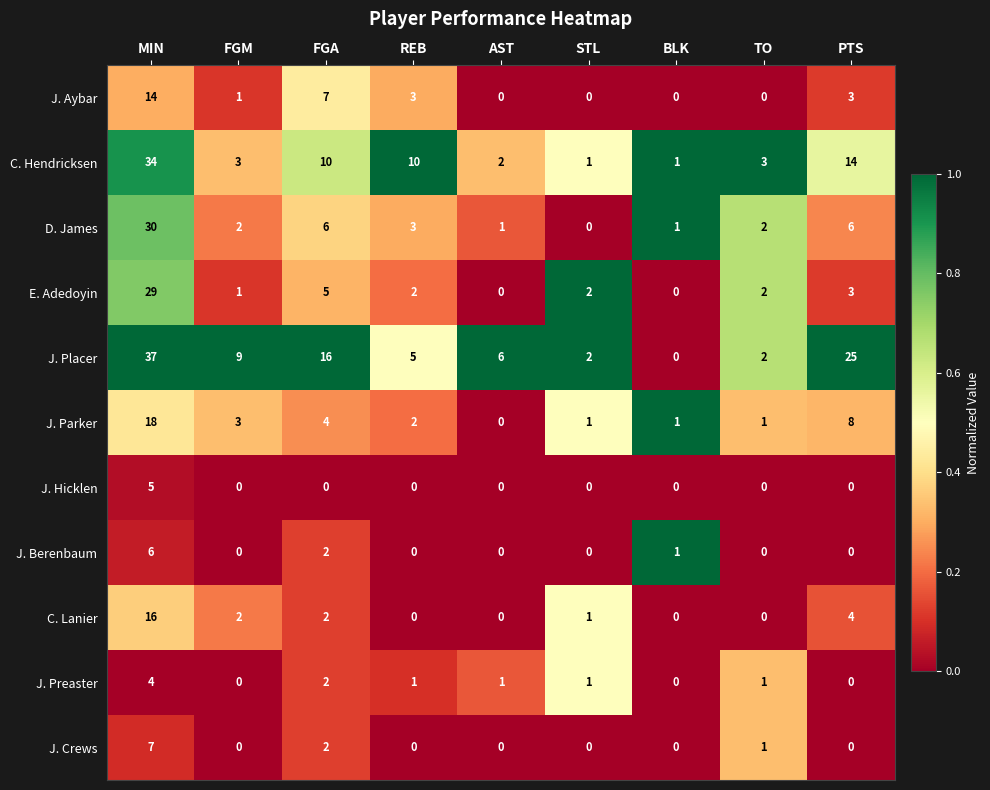

Count the number of categories in the chart.

9